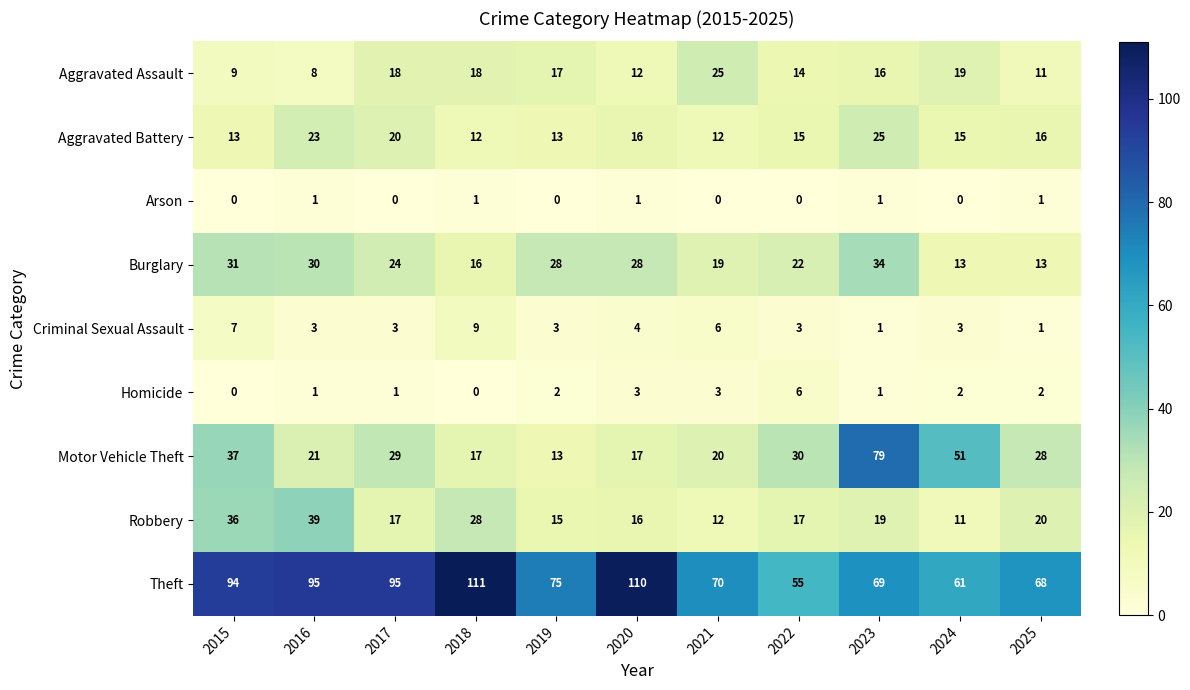

What is the maximum value shown in the chart?

111